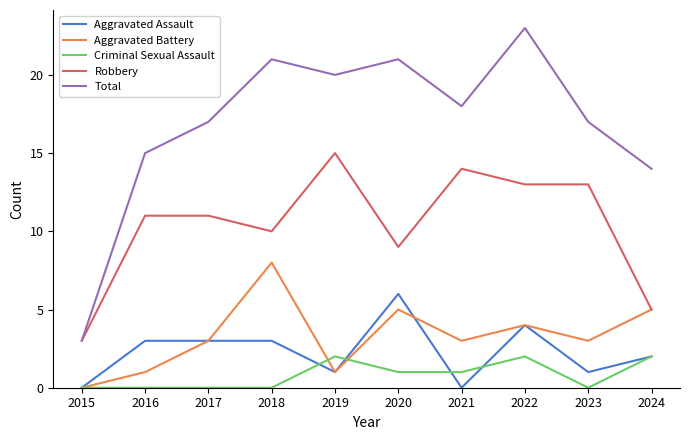

Count the number of data series in this chart.

5